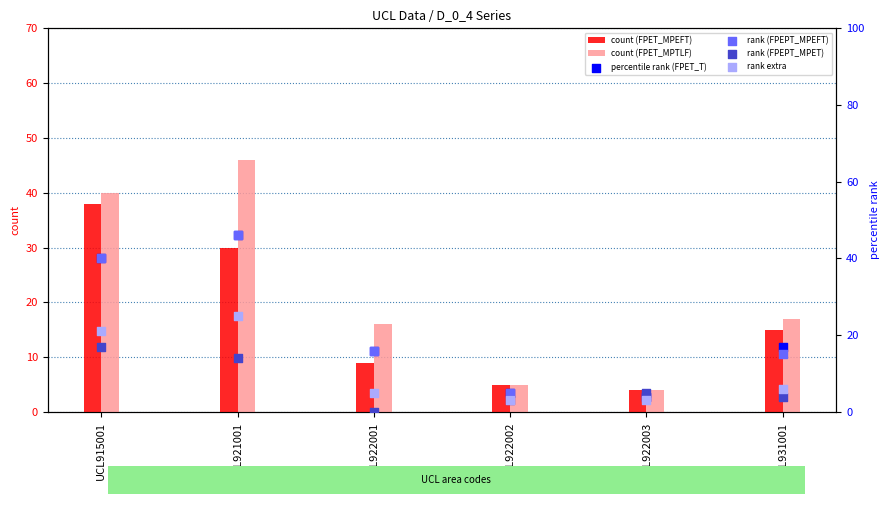

Is the value of D_0_4_FPET_T at UCL931001 greater than the value of D_0_4_FPEPT_MPET at UCL922002?

Yes